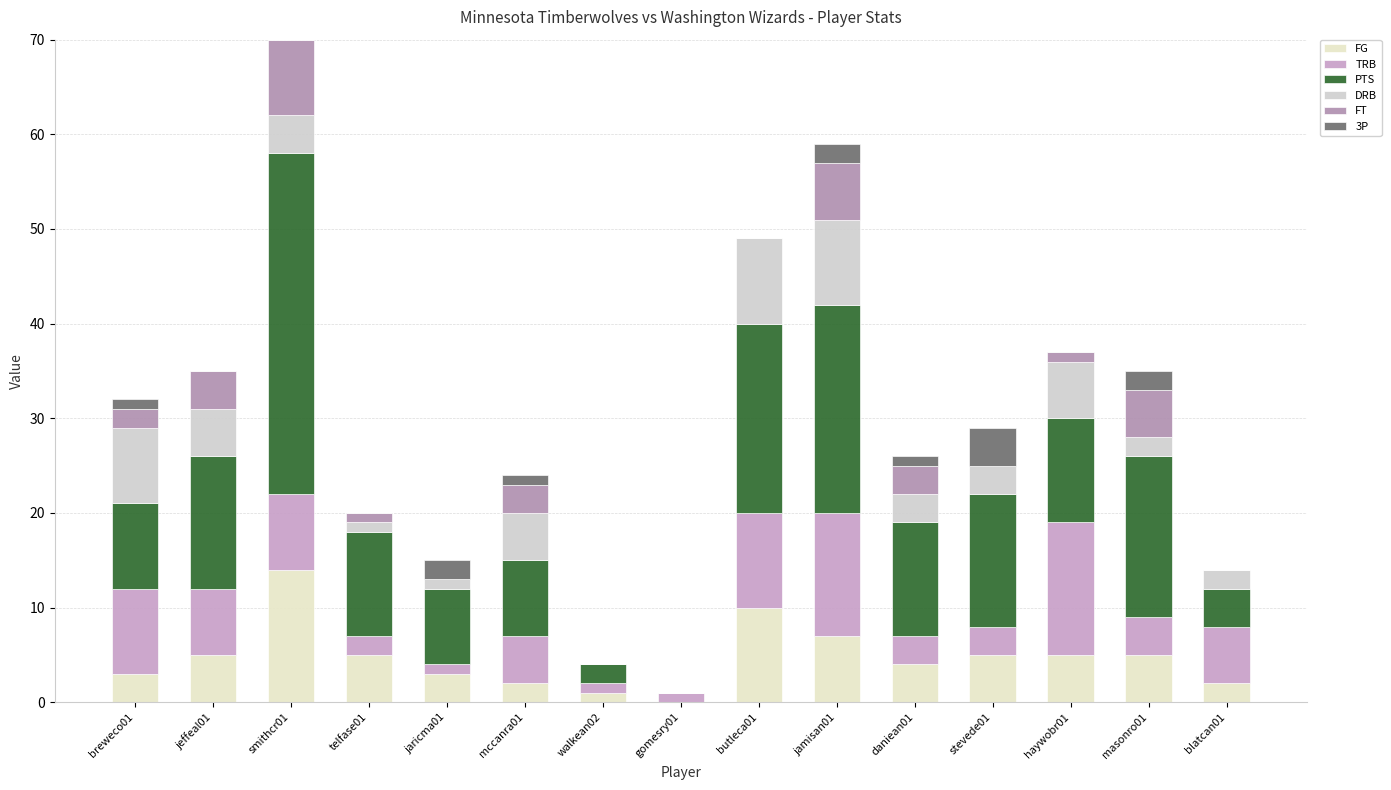

What is the difference between the maximum and minimum values in the 3P series?

4